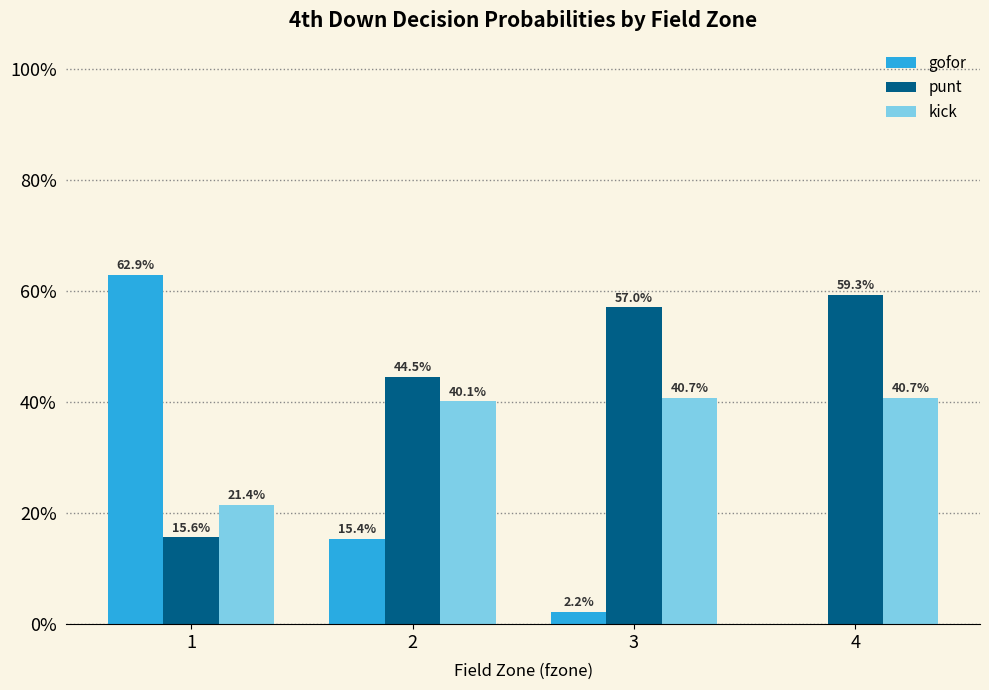

The value of kick at 4 is 0.4. True or false?

True